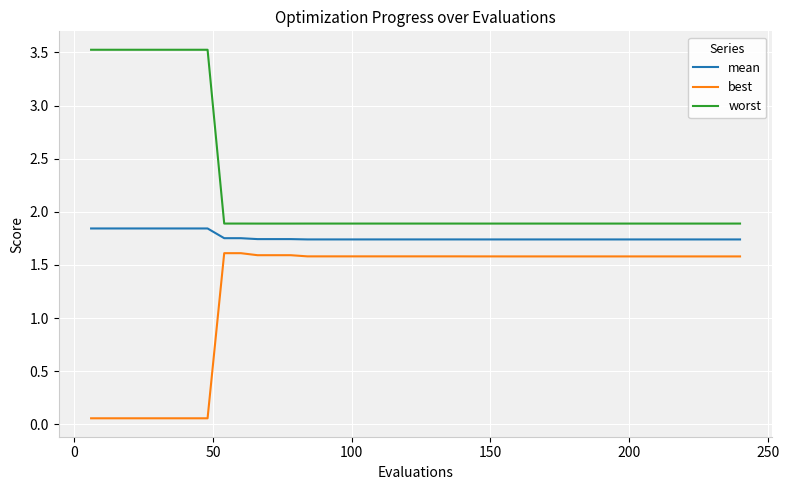

List the series in order of their peak value, highest first.

worst, mean, best